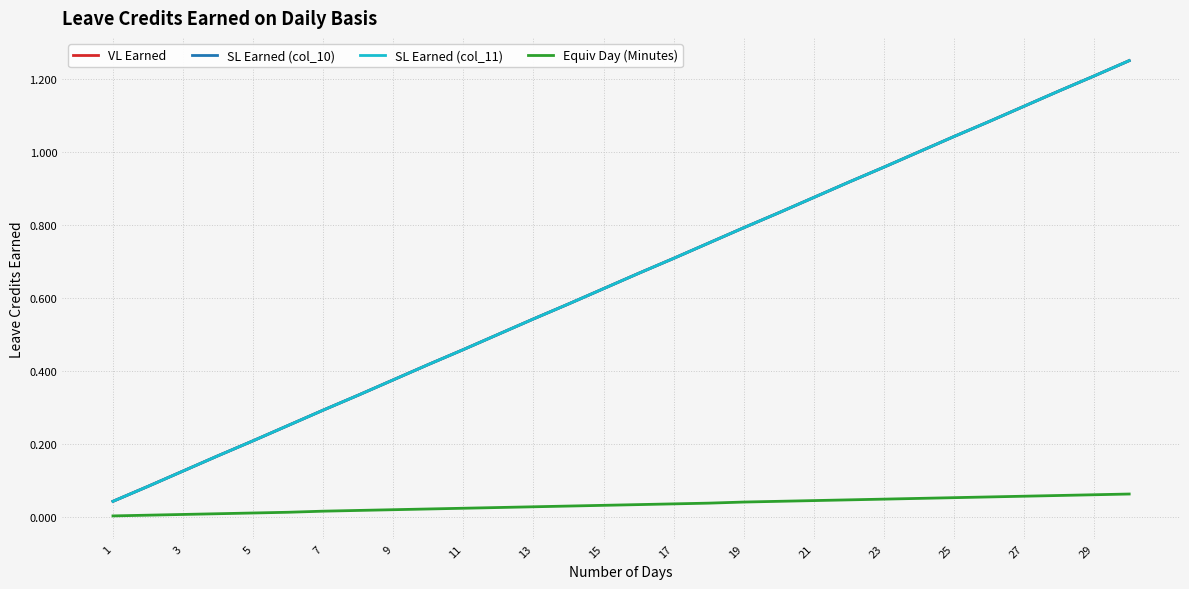

What is the value of the SL Earned (col_11) point at the 9th from the left?

0.4